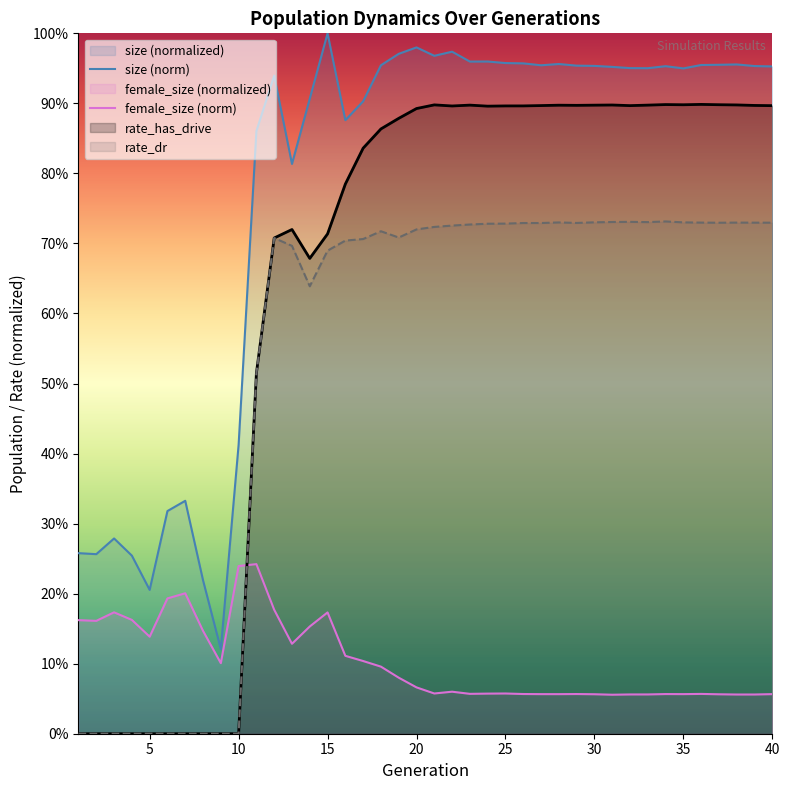

What is the difference between the maximum and minimum values in the size (norm) series?

0.9